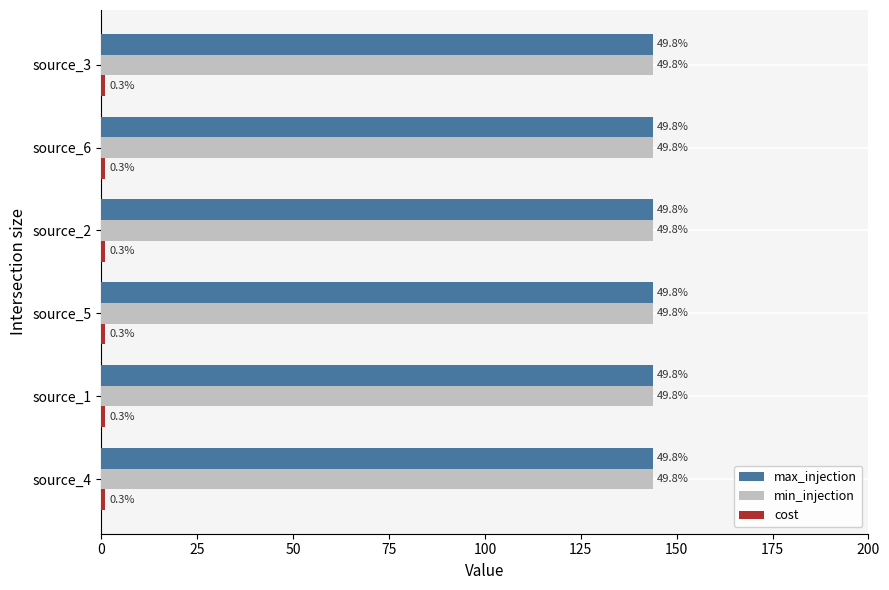

What is the value of the max_injection bar at the 6th from the left?

143.9